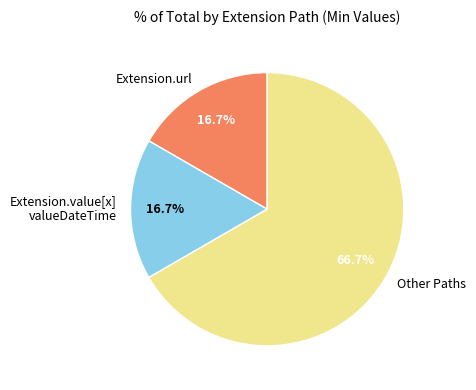

Count the number of slices in the pie.

3